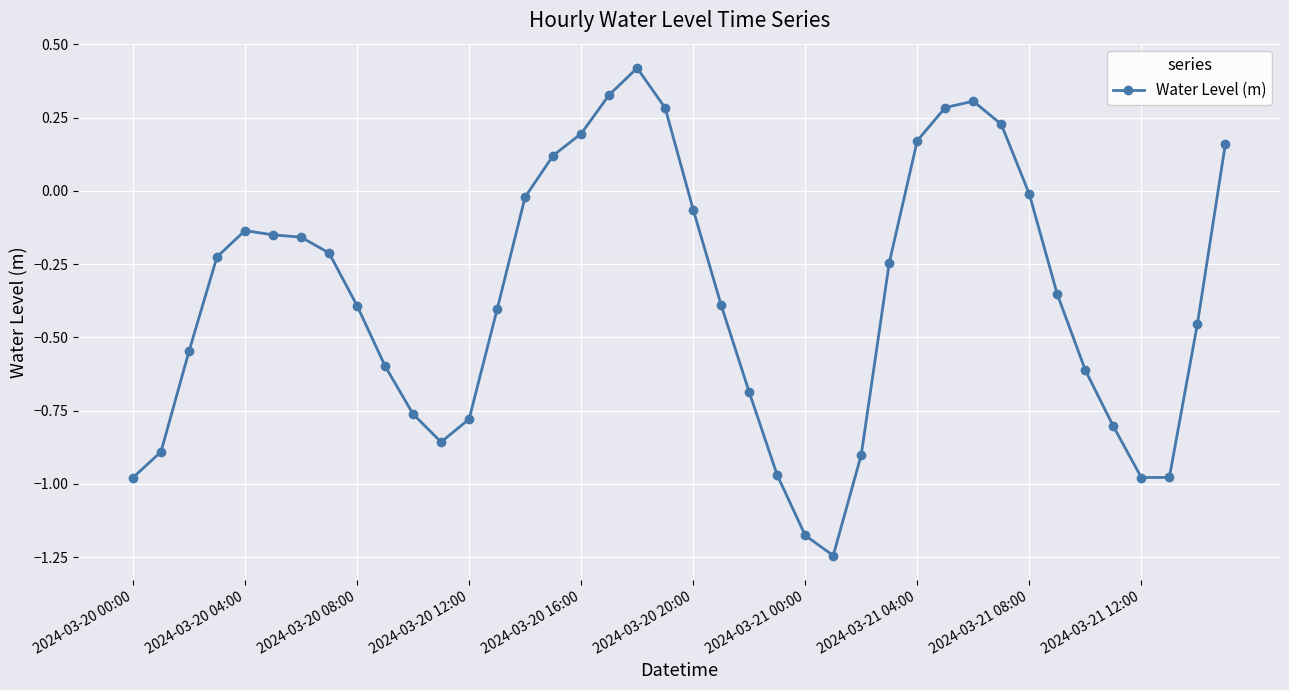

True or false: there are more than 0 points higher than both neighbors.

True